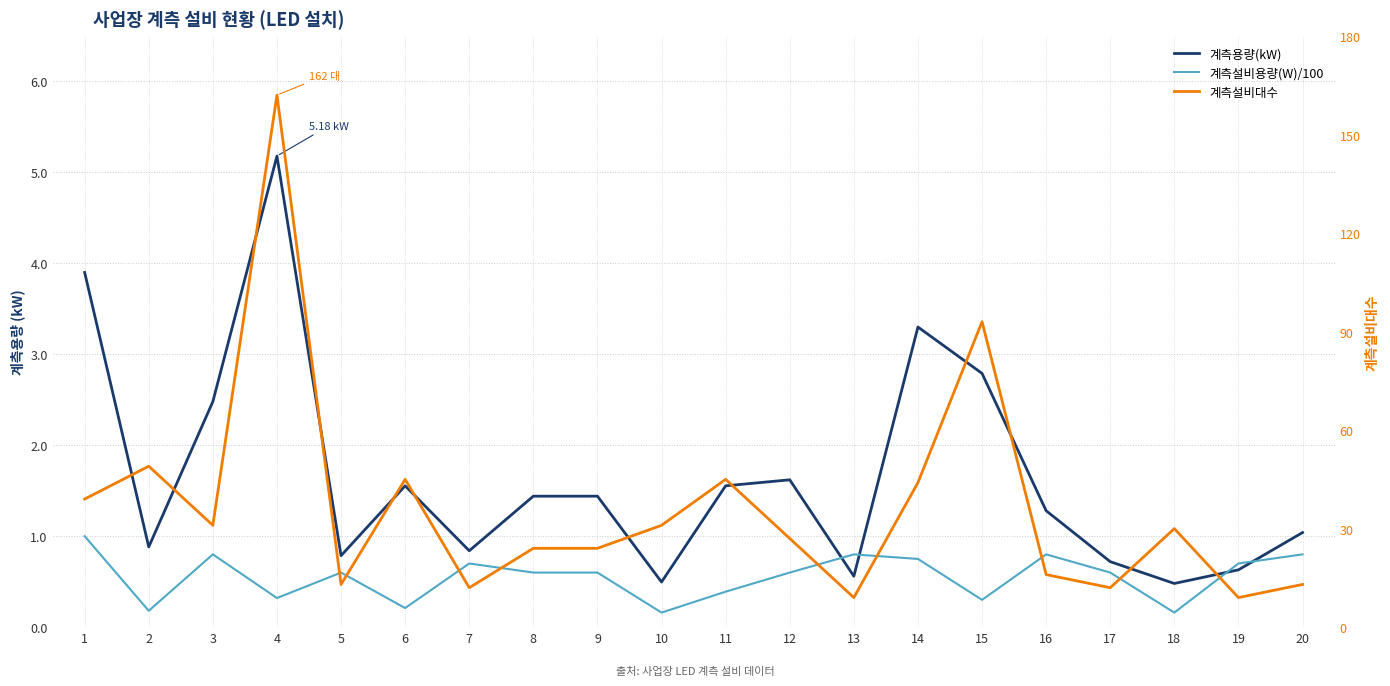

Which category has the highest value in the 계측설비용량(W)/100 series?

1